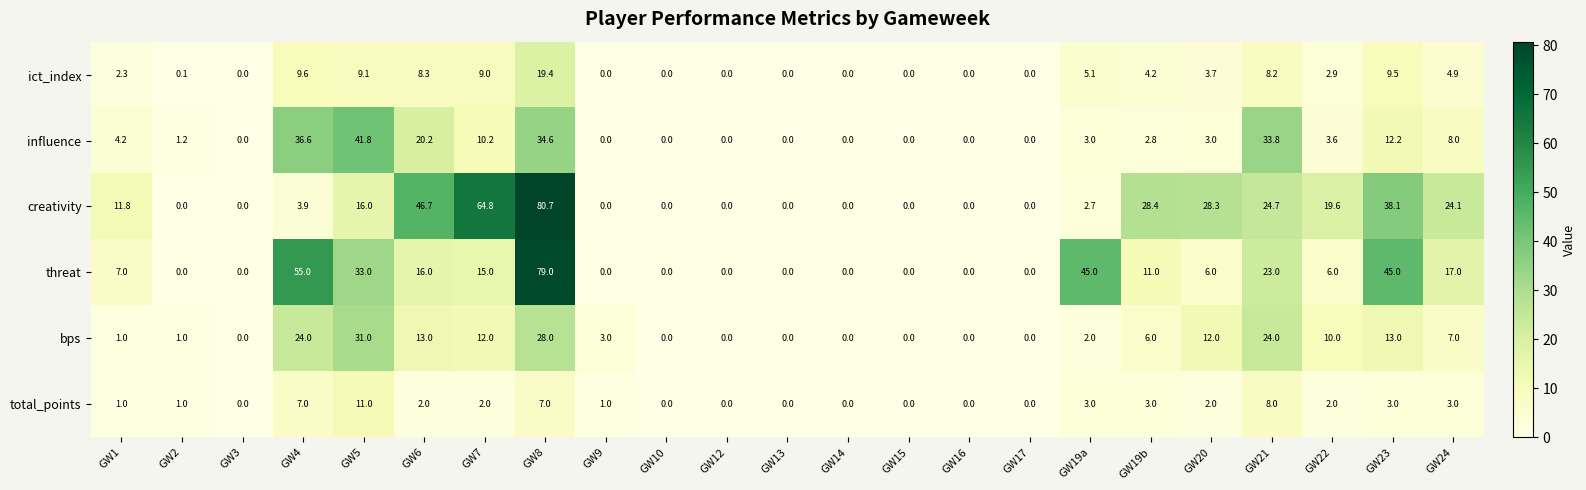

True or false: total_points has a value of 18.8 at GW5.

False